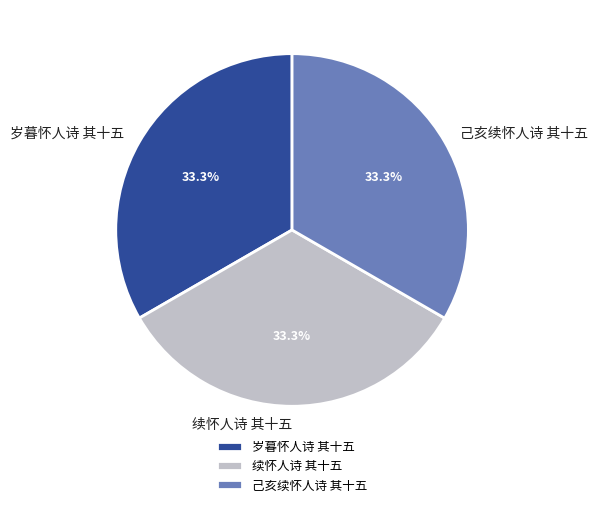

Does any single category account for the majority?

No